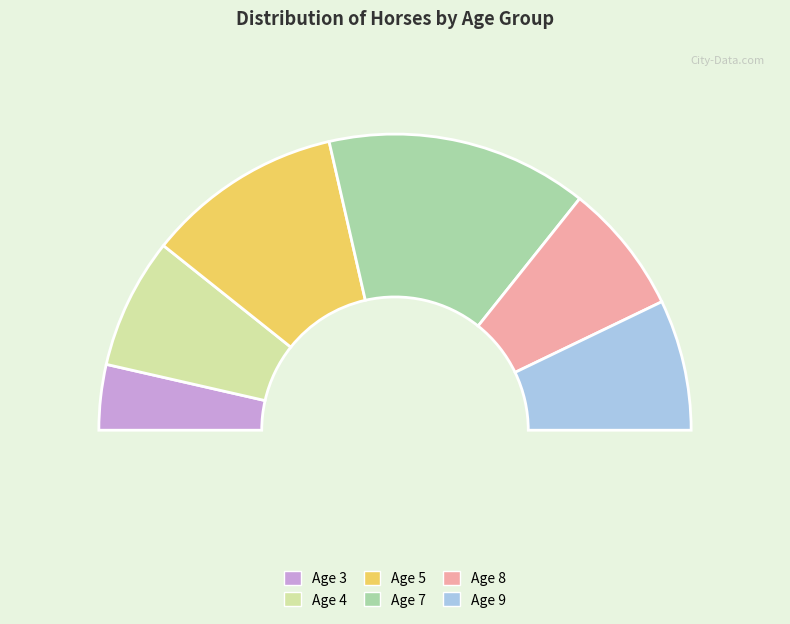

Combined, what portion of the pie is Age 5 and Age 3?

28.6%